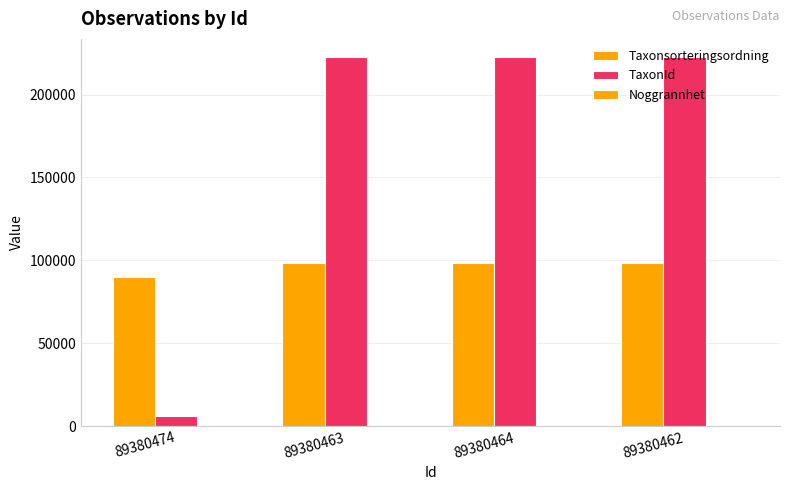

Between 89380462 and 89380474, which is larger?

89380462